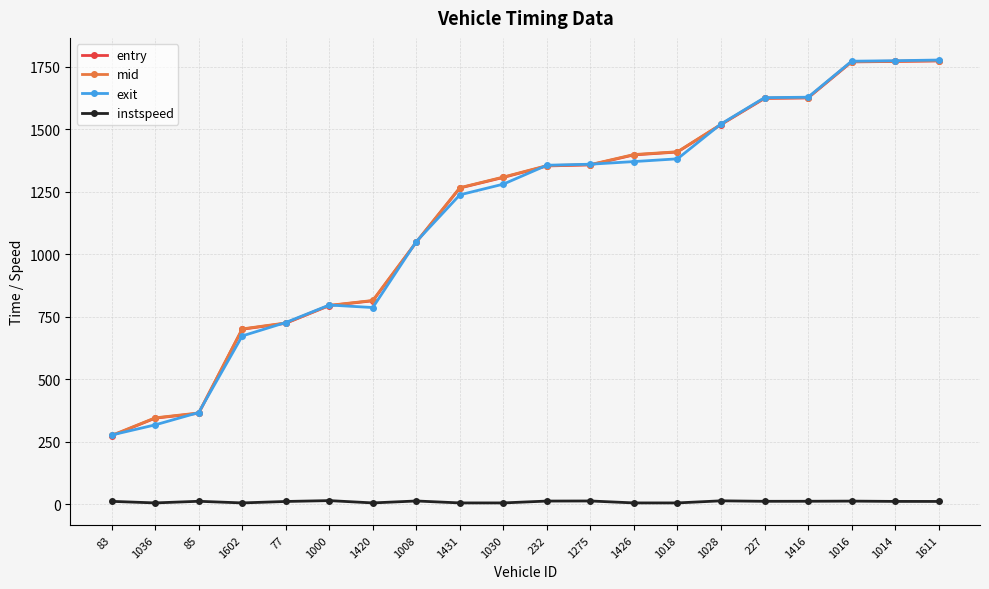

How many lines are shown in the chart?

4